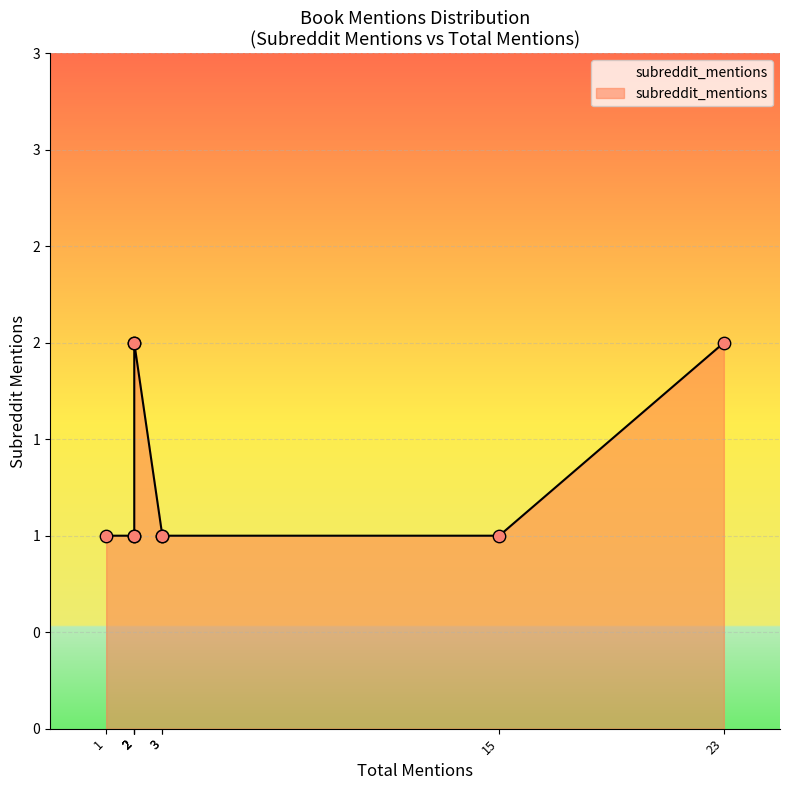

Between 2 and 3, which is larger?

2